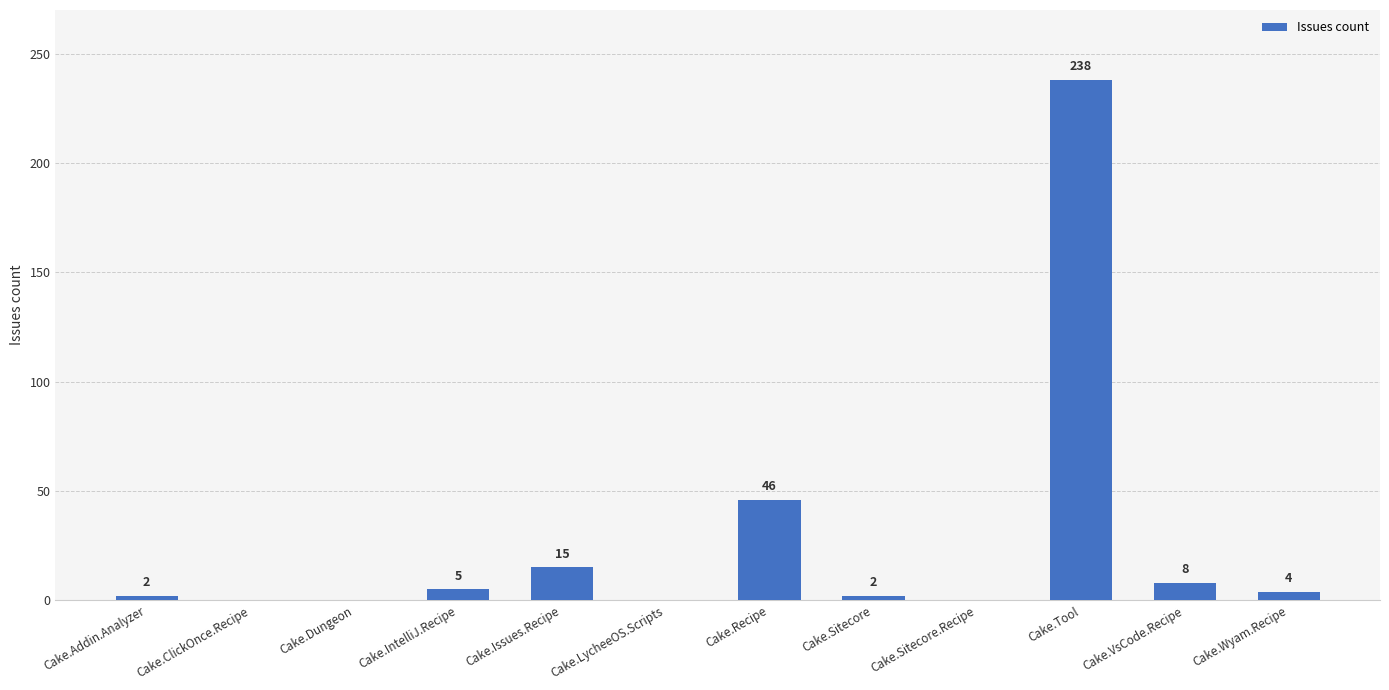

Reading left to right, extract all data points from this chart.

2	0	0	5	15	0	46	2	0	238	8	4